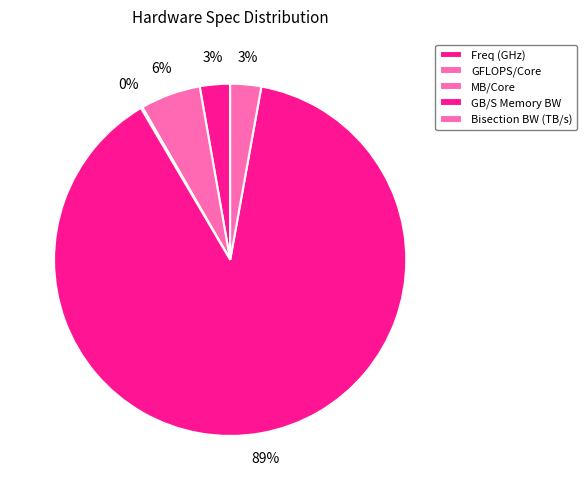

The MB/Core slice represents 15% of the pie. True or false?

False